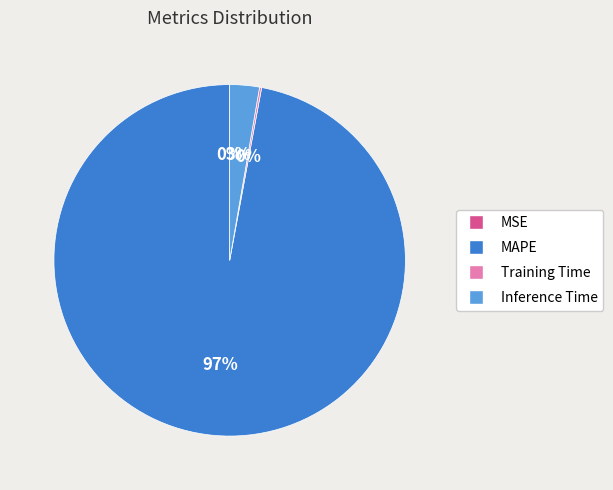

What is the largest slice in the pie chart?

MAPE